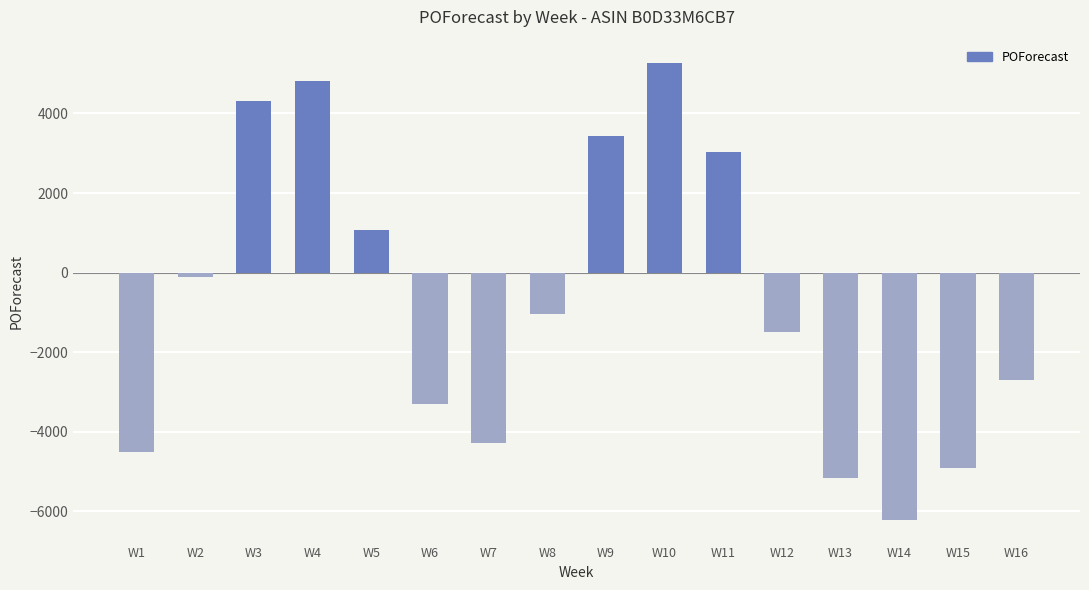

Does the chart contain any negative values?

Yes